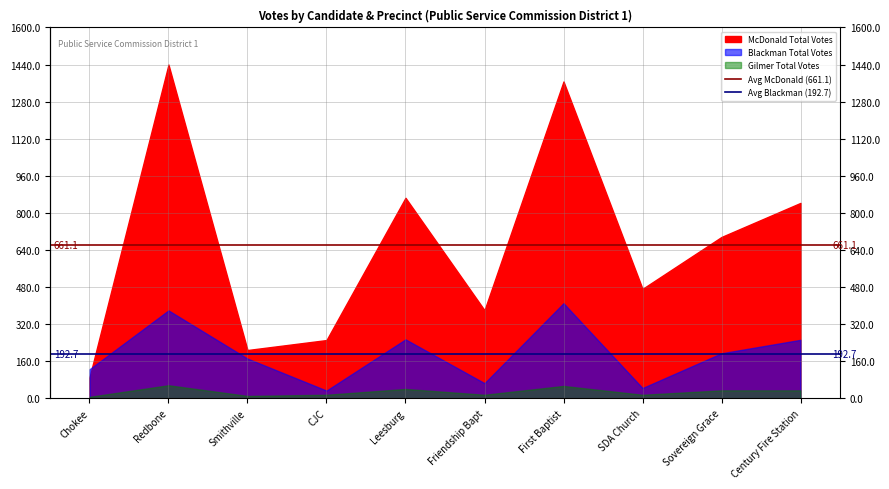

What is the maximum value for Avg McDonald (661.1)?

661.1